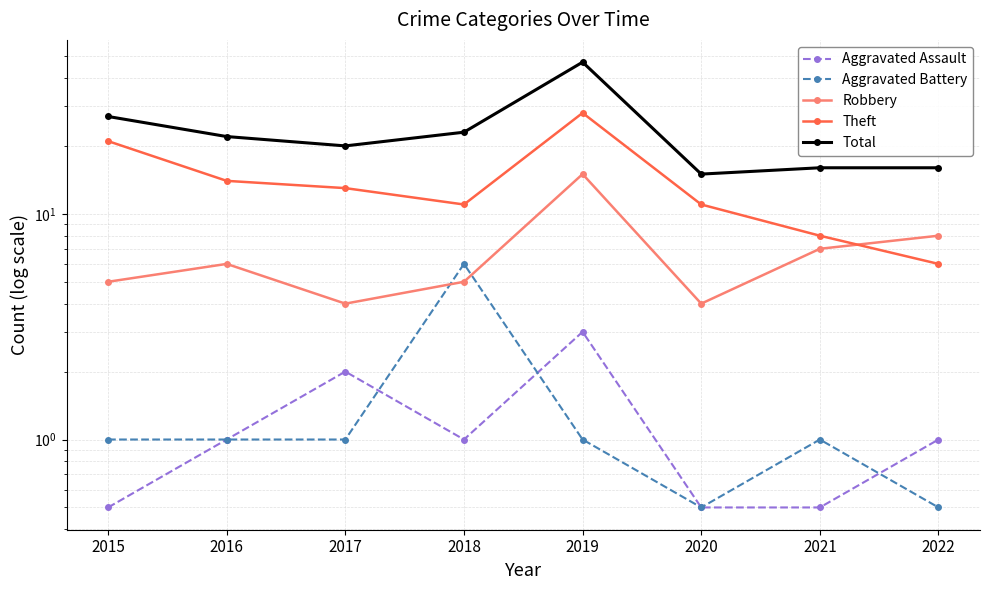

Reading left to right, extract all data points from this chart.

Aggravated Assault: 2015=0.5	2016=1.0	2017=2.0	2018=1.0	2019=3.0	2020=0.5	2021=0.5	2022=1.0
Aggravated Battery: 2015=1.0	2016=1.0	2017=1.0	2018=6.0	2019=1.0	2020=0.5	2021=1.0	2022=0.5
Robbery: 2015=5.0	2016=6.0	2017=4.0	2018=5.0	2019=15.0	2020=4.0	2021=7.0	2022=8.0
Theft: 2015=21.0	2016=14.0	2017=13.0	2018=11.0	2019=28.0	2020=11.0	2021=8.0	2022=6.0
Total: 2015=27.0	2016=22.0	2017=20.0	2018=23.0	2019=47.0	2020=15.0	2021=16.0	2022=16.0